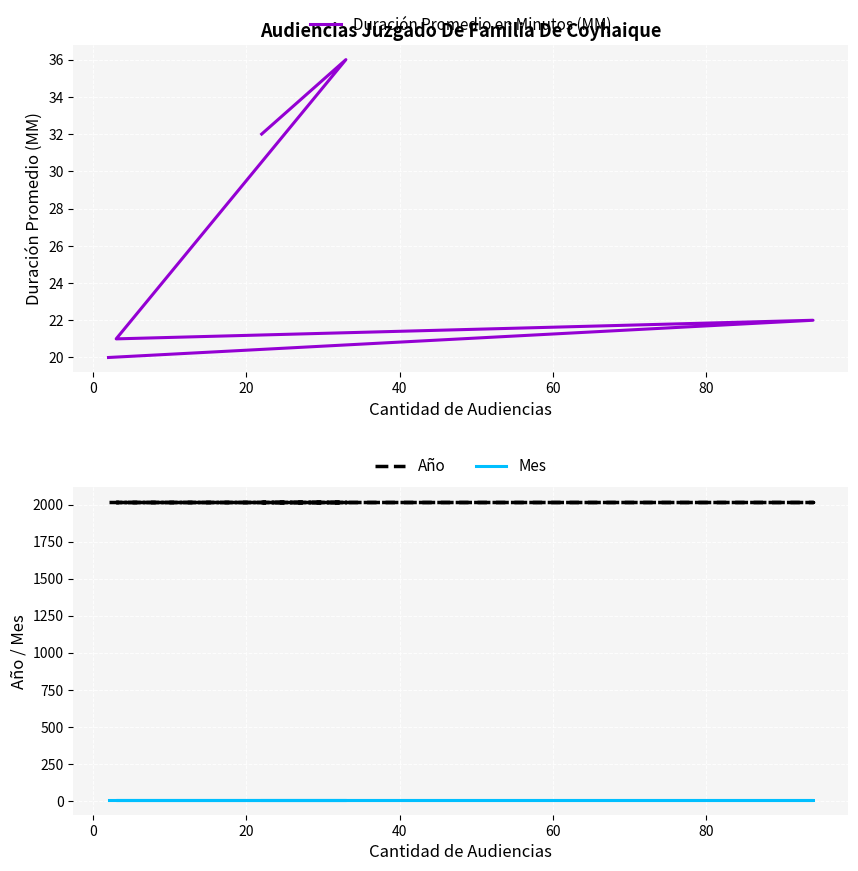

True or false: Año and Mes intersect in this chart.

False